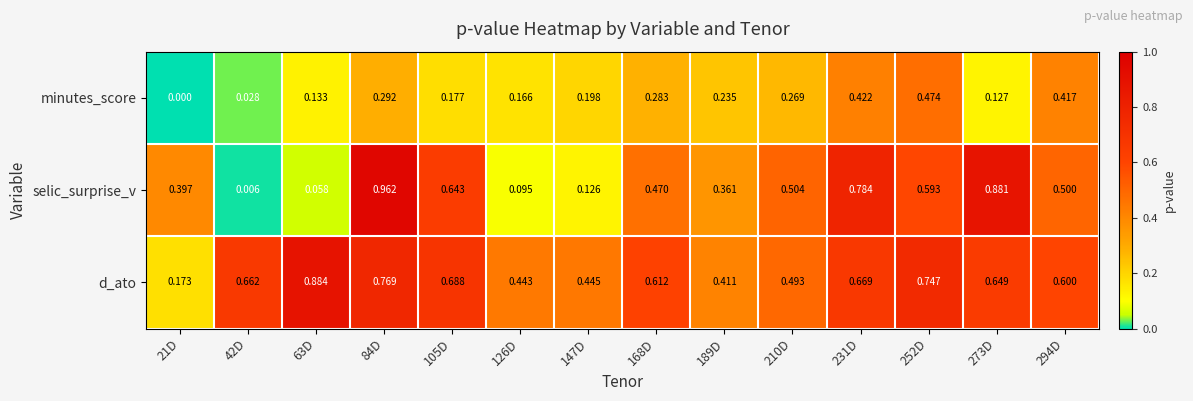

Is the value of d_ato at 189D greater than the value of selic_surprise_v at 42D?

Yes